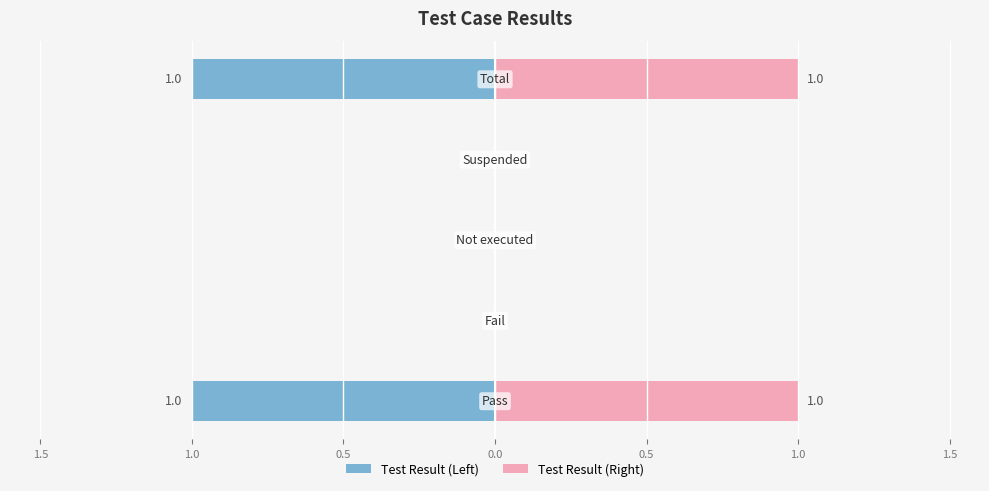

The value at Fail is 0. True or false?

False